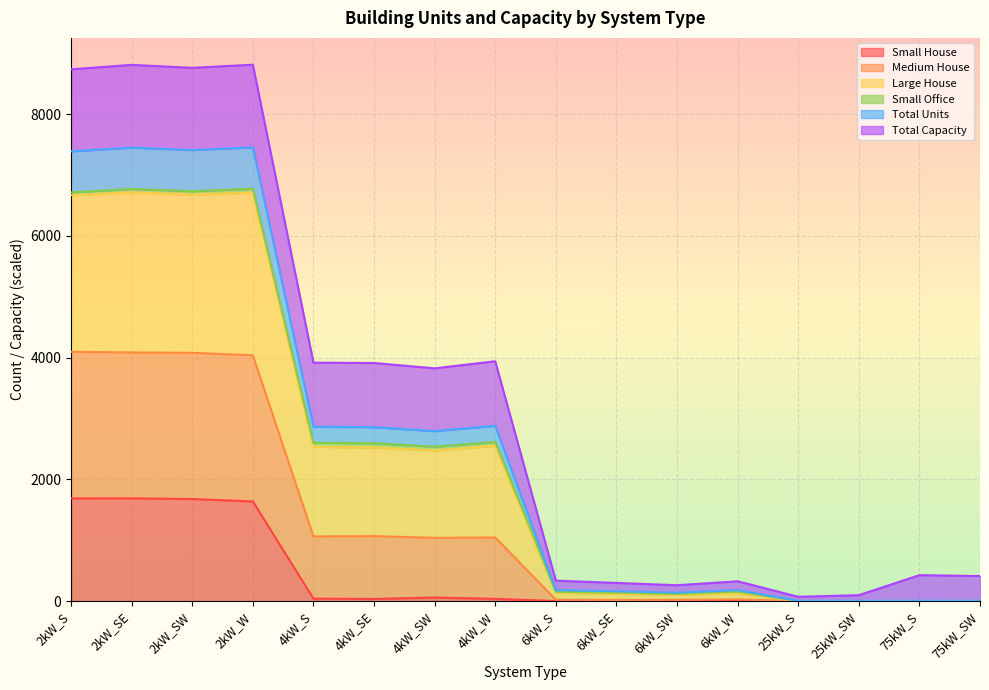

How many interior local peaks does the Total Units series have?

5